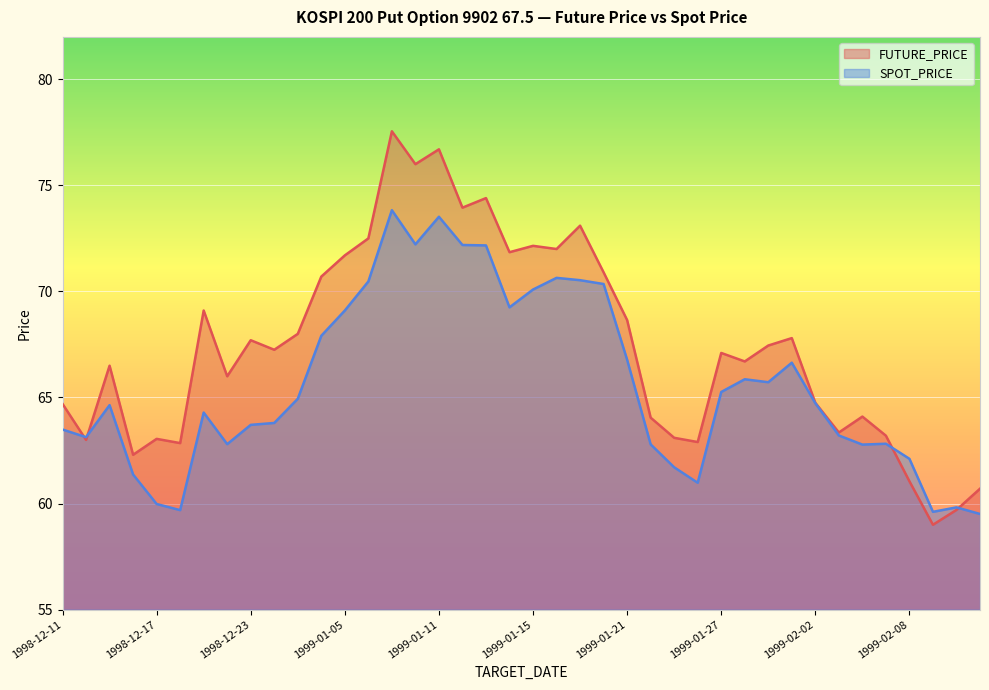

True or false: FUTURE_PRICE and SPOT_PRICE cross at least once.

True